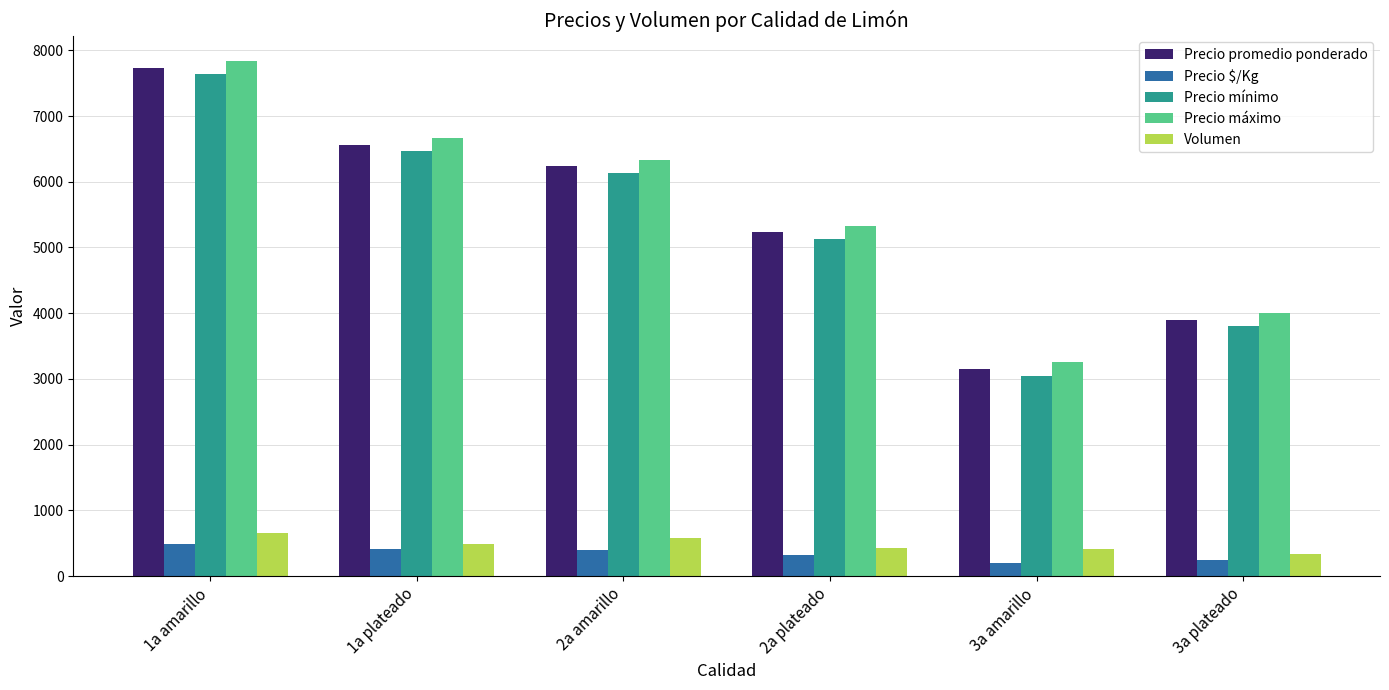

What is the smallest value displayed?

197